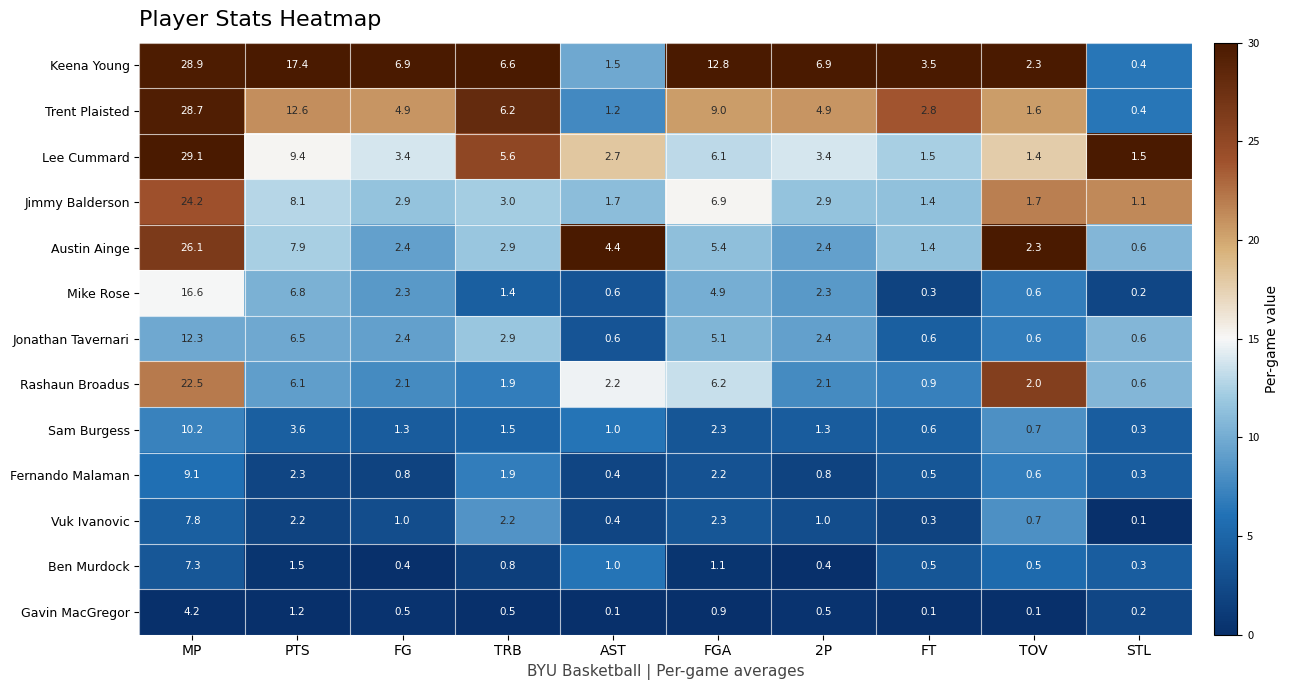

Is it true that Austin Ainge equals 3.9 at 2P?

False